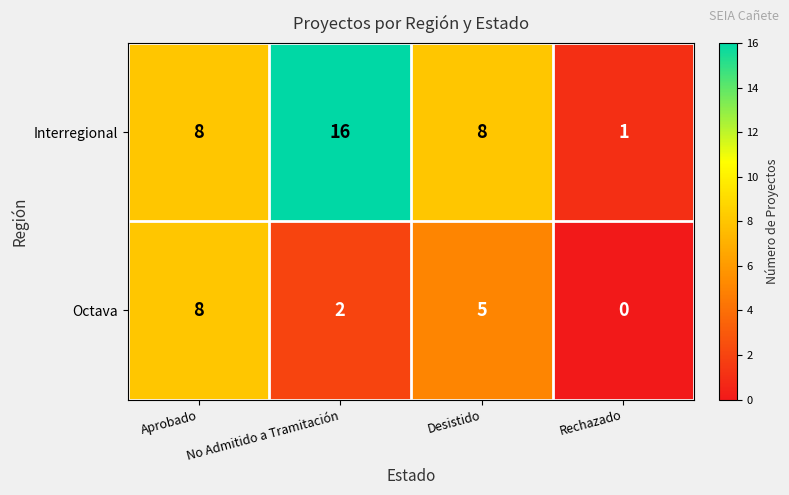

Which series has the largest total across all categories?

Interregional